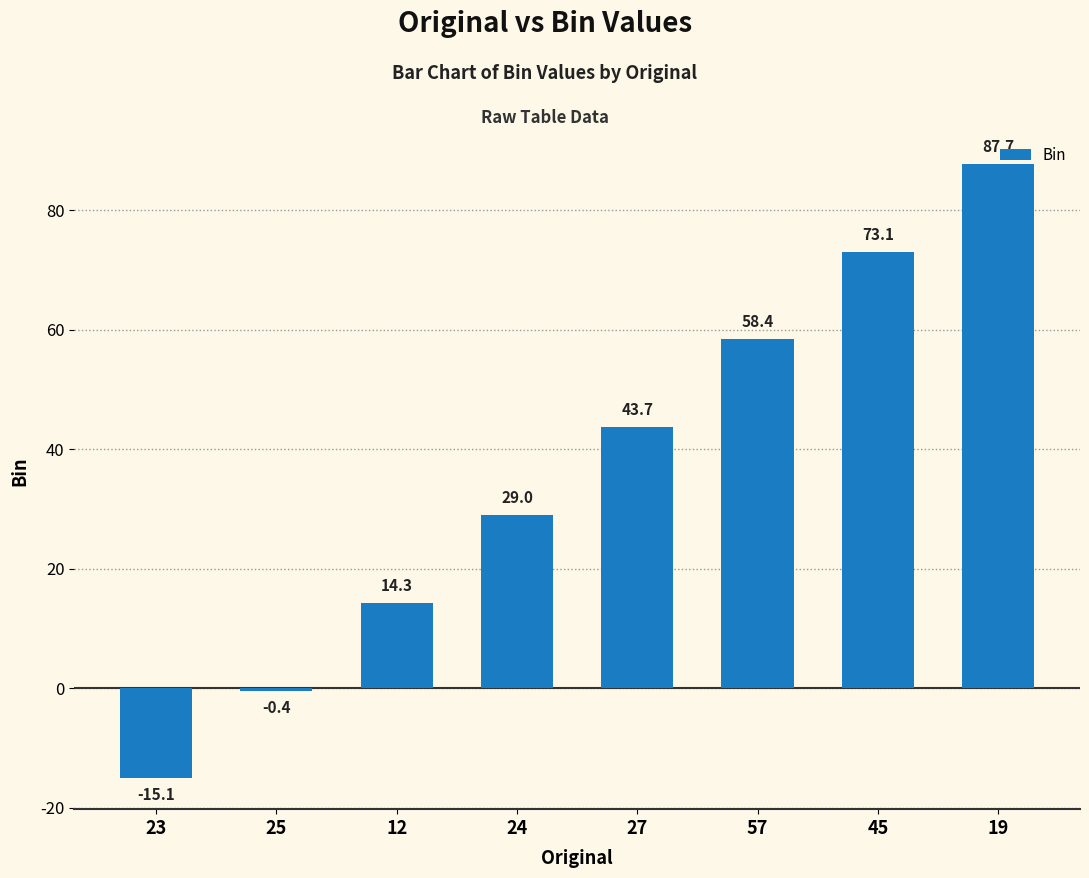

Where does the data first go above 43?

27